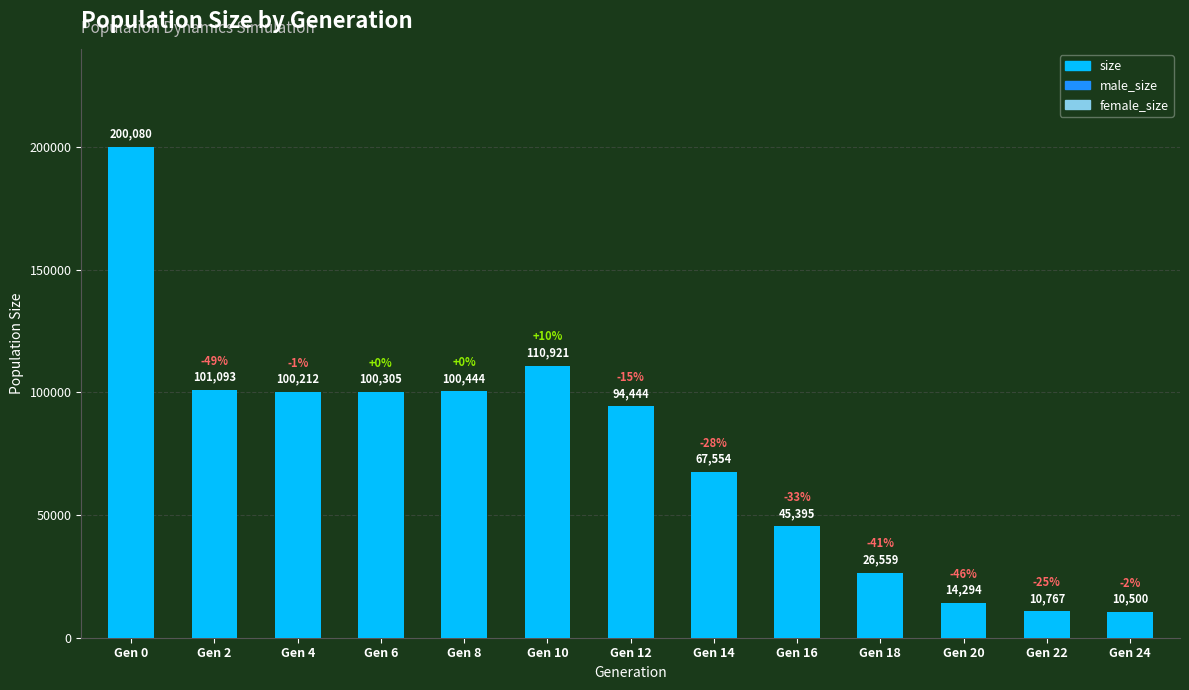

What is the difference between the maximum and minimum values?

189580